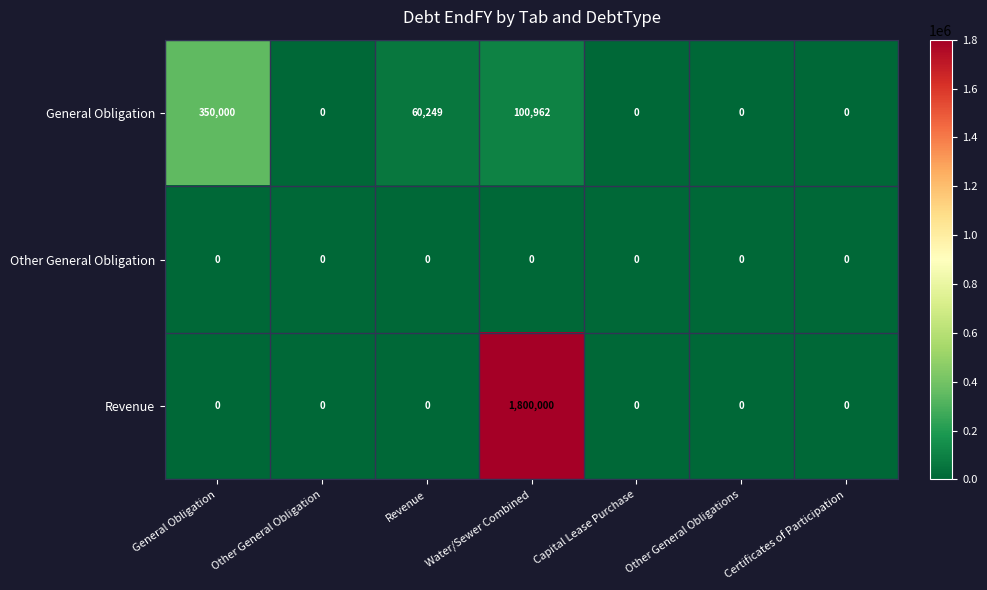

Which category has the highest value across all series?

Water/Sewer Combined